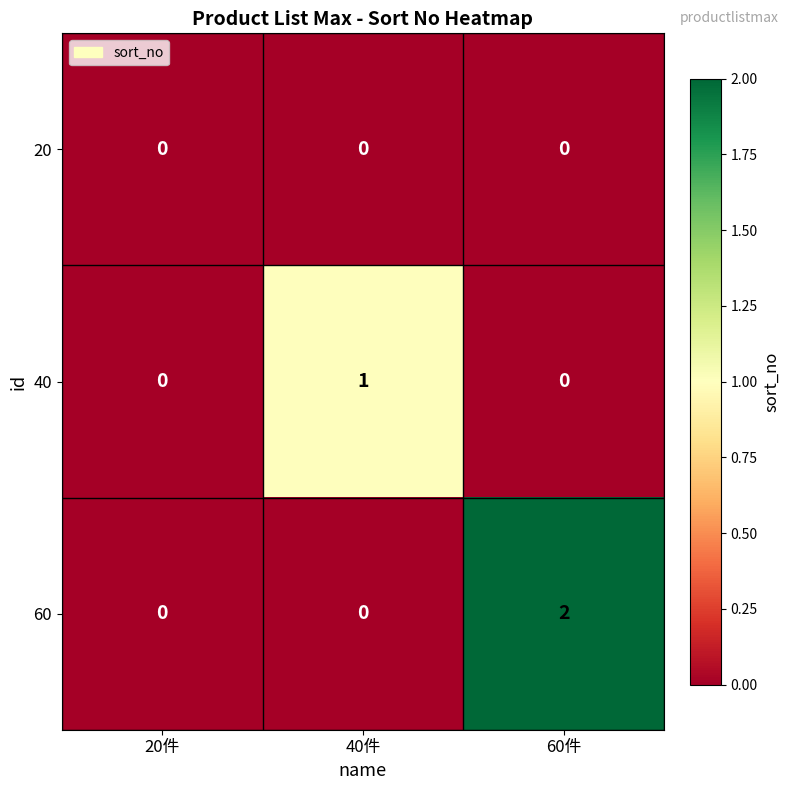

Reading left to right, list all the values displayed in this chart.

20: 0	0	0
40: 0	1	0
60: 0	0	2